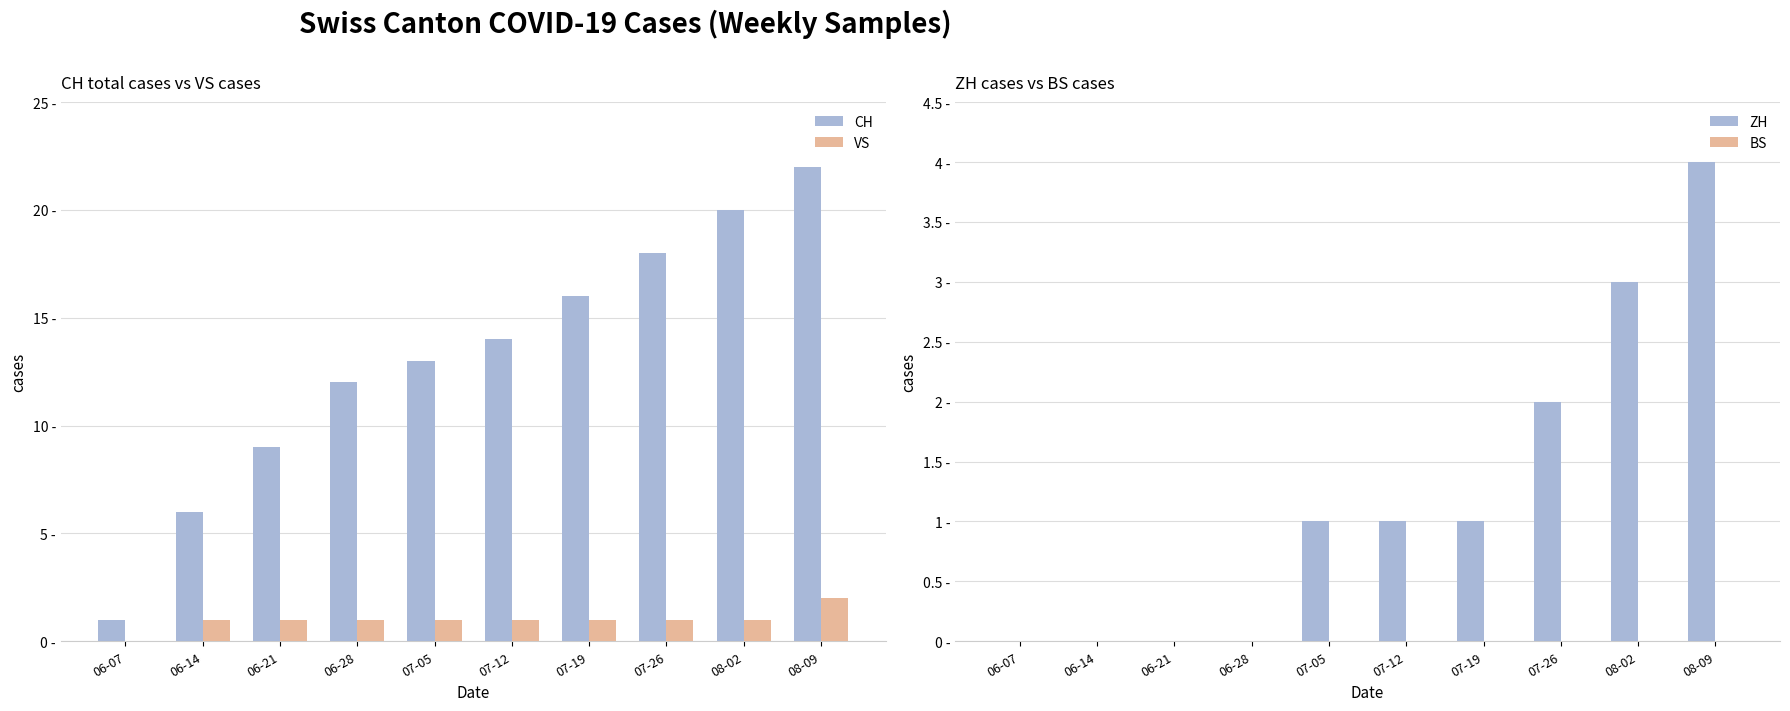

What is the difference between the second highest and second lowest values in the ZH series?

3